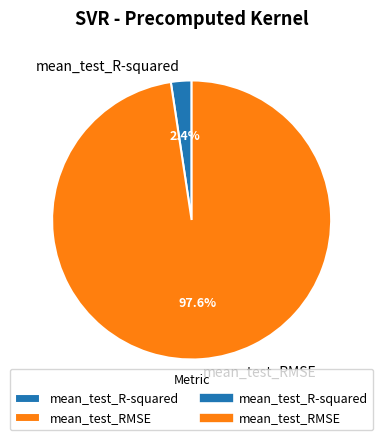

To the nearest percent, what is the difference between the largest and smallest slice percentages?

95%